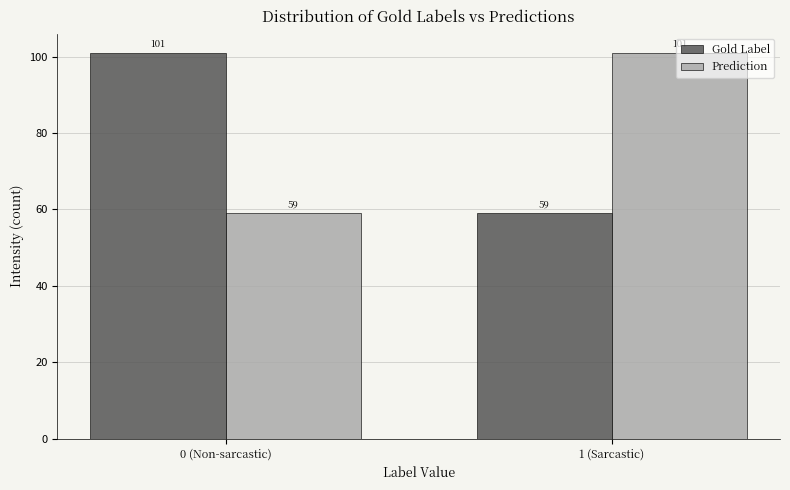

Reading left to right, what are all the values shown in this chart?

Gold Label: 0 (Non-sarcastic)=101	1 (Sarcastic)=59
Prediction: 0 (Non-sarcastic)=59	1 (Sarcastic)=101